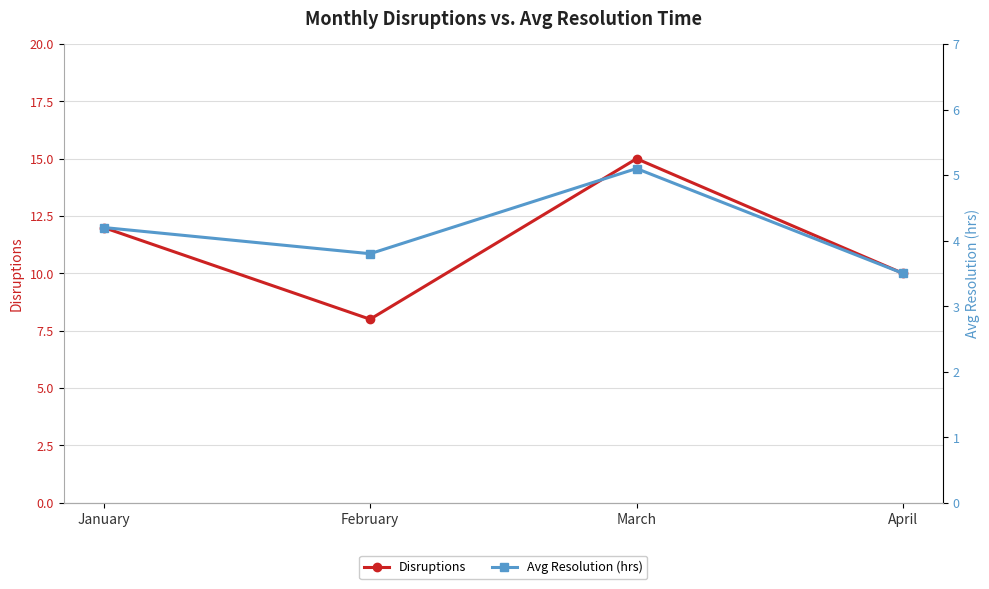

What are all the series names shown in the legend?

Disruptions, Avg Resolution (hrs)